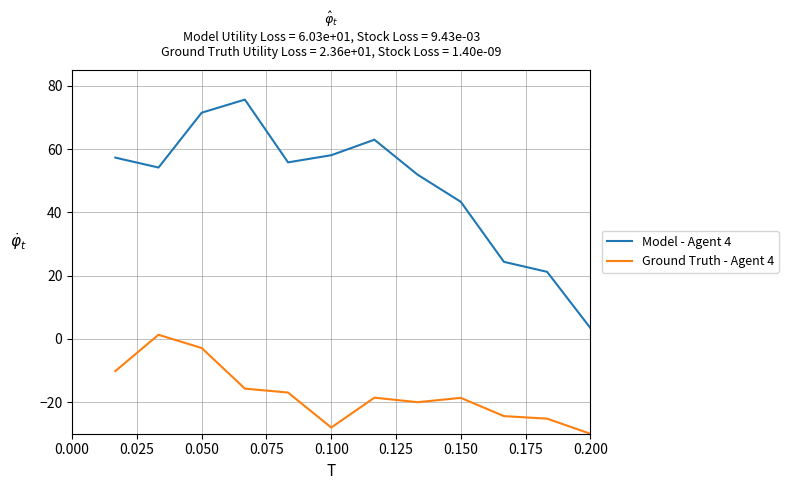

What is the average value of the Model - Agent 4 series?

48.3